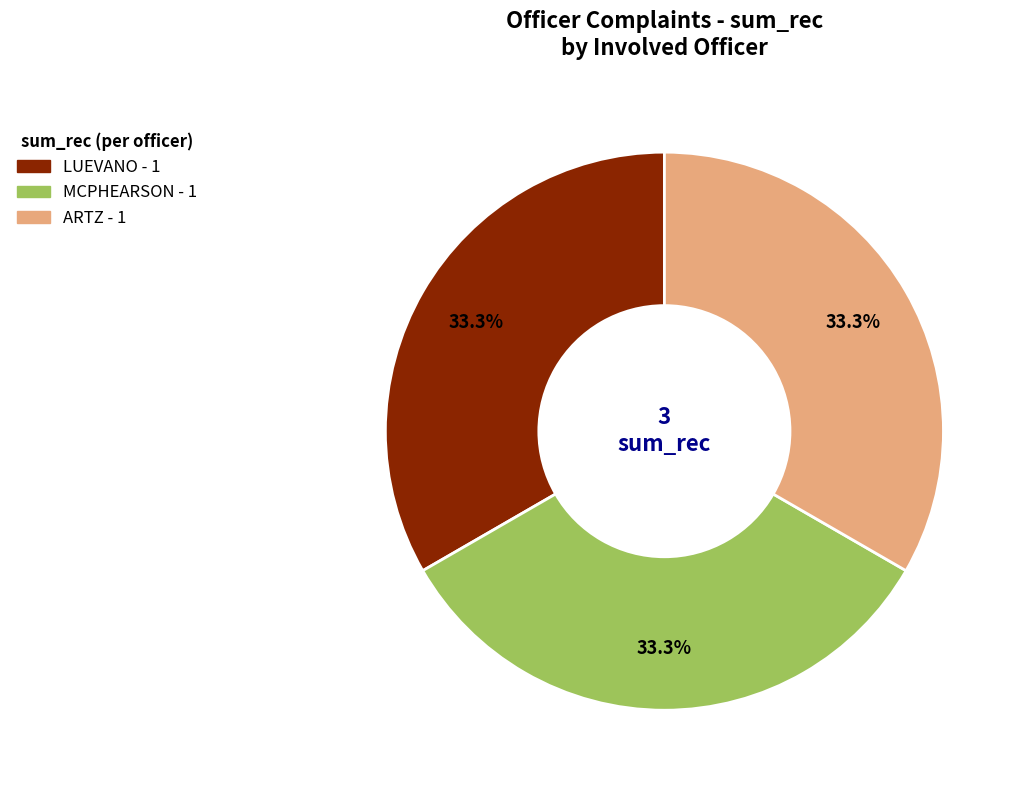

Does any single category account for the majority?

No